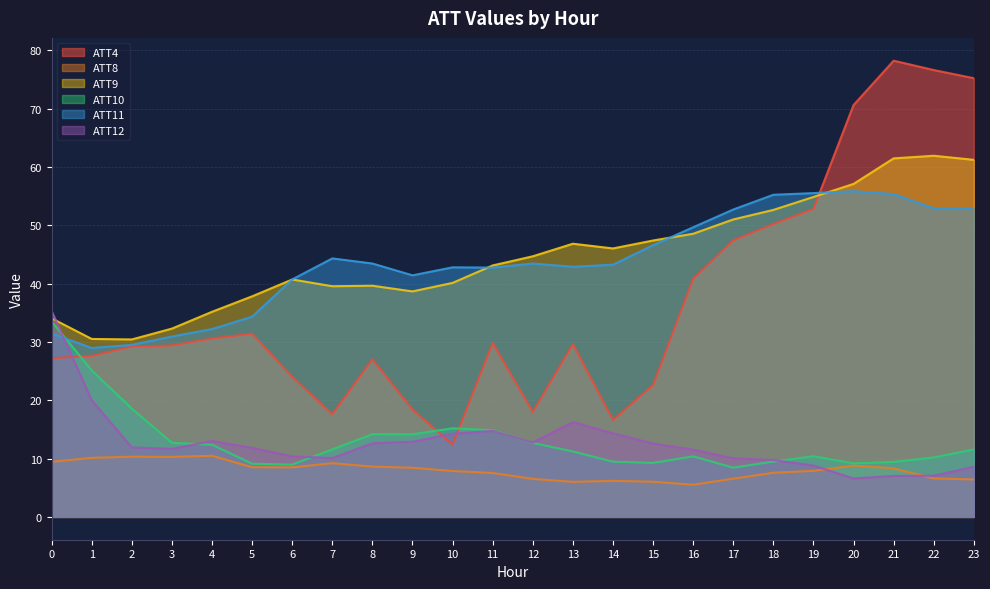

How many data points in ATT11 are less than 43?

11